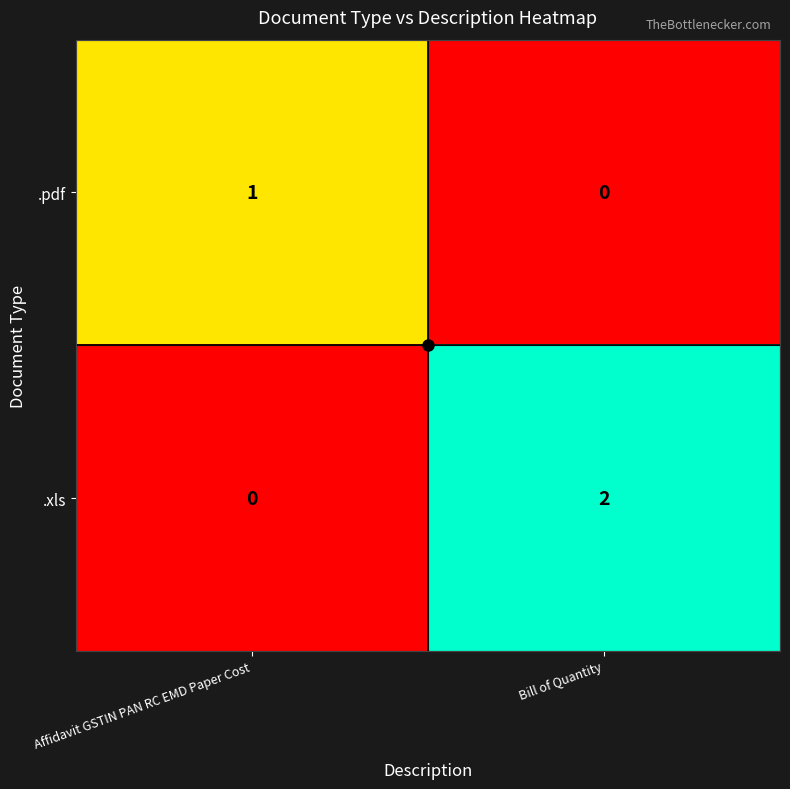

Is the value of .xls at Bill of Quantity greater than the value of .pdf at Bill of Quantity?

Yes